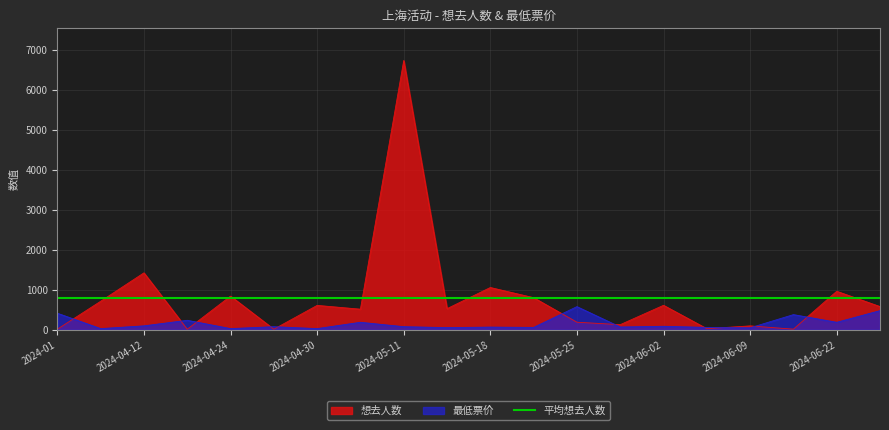

At which label does 最低票价 first exceed 78?

2024-01